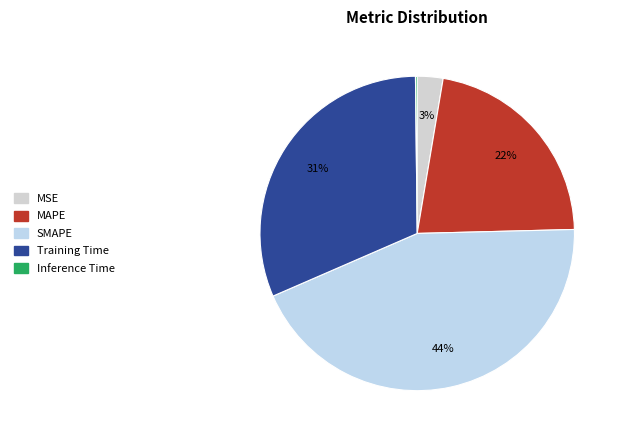

What percentage is the MAPE slice, to the nearest percent?

22%